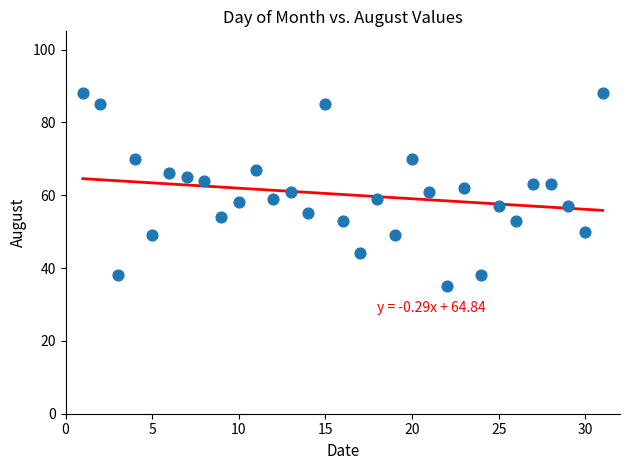

What is the range of X values (max minus min)?

30